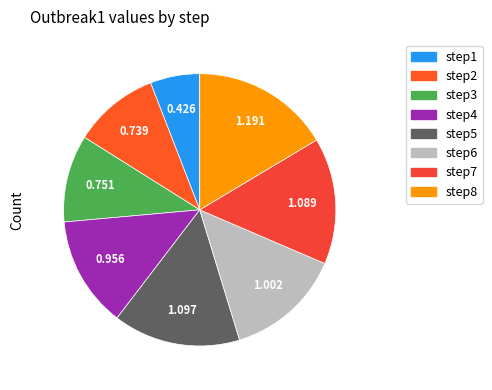

Is it true that step2 is 4% of the pie?

False